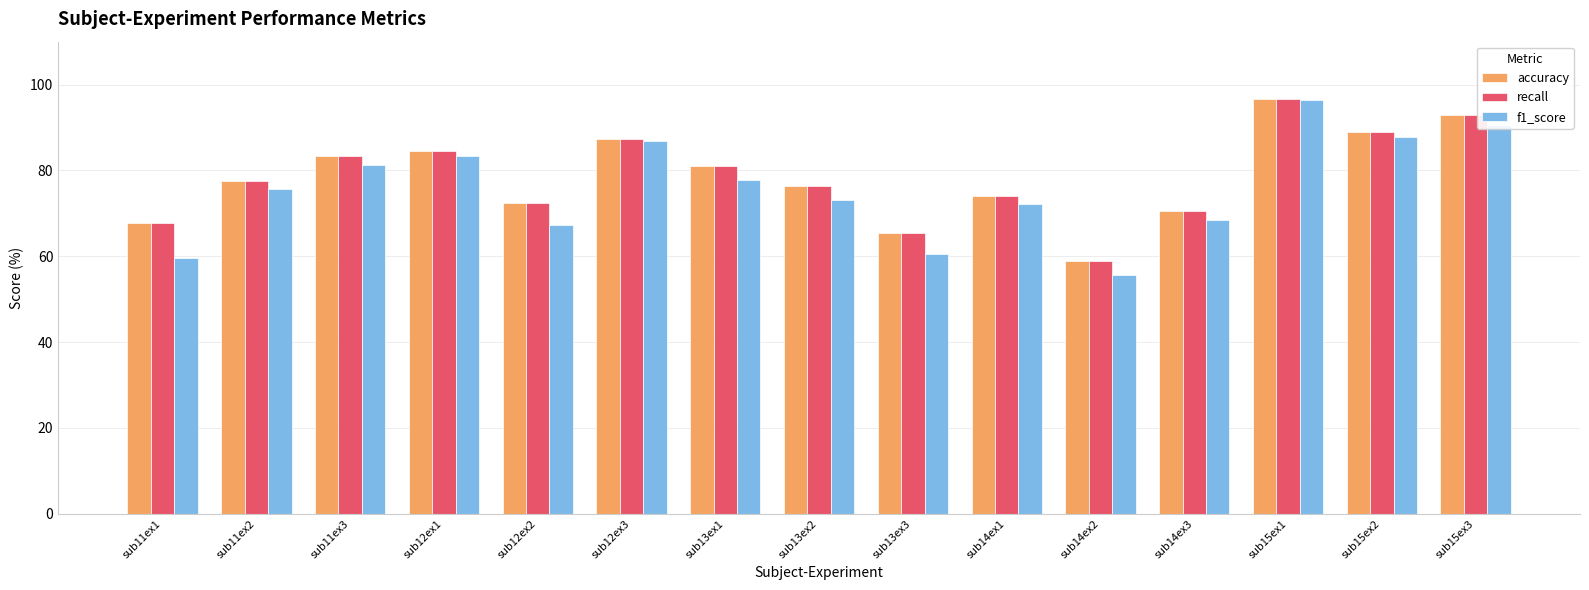

What position from the right is sub11ex3?

13